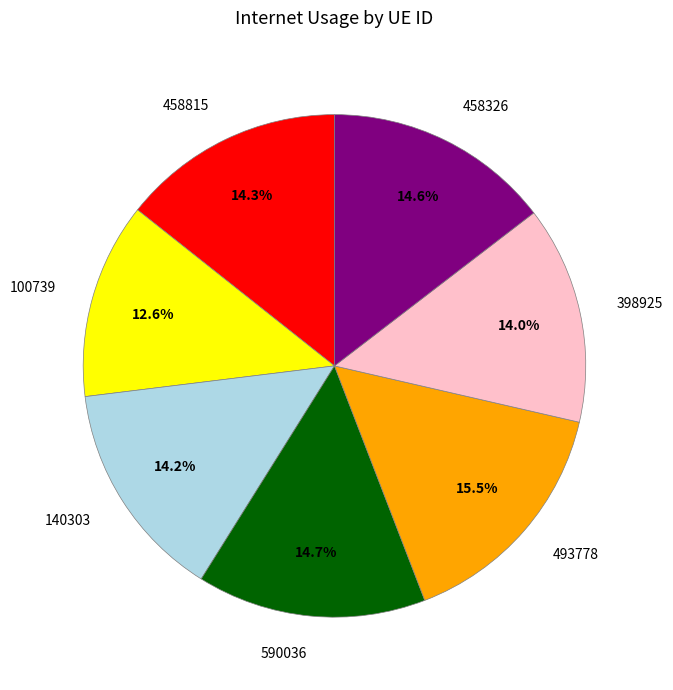

Does any single category account for the majority?

No